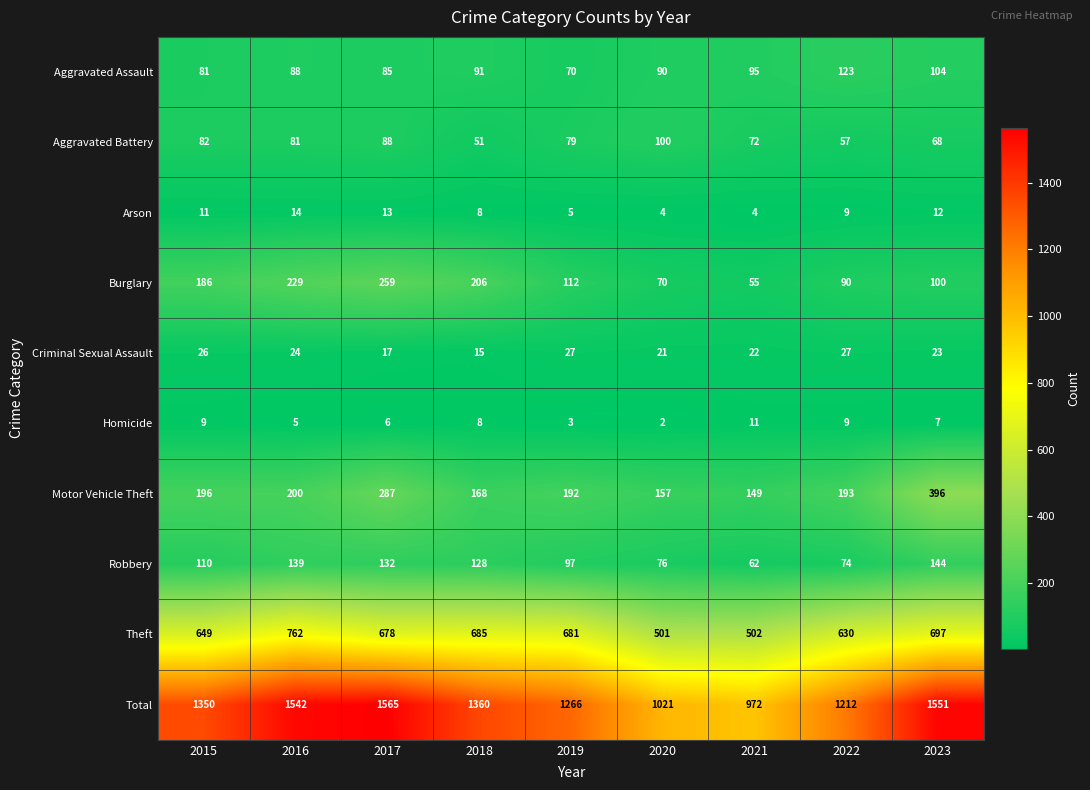

Count the number of categories in the chart.

9